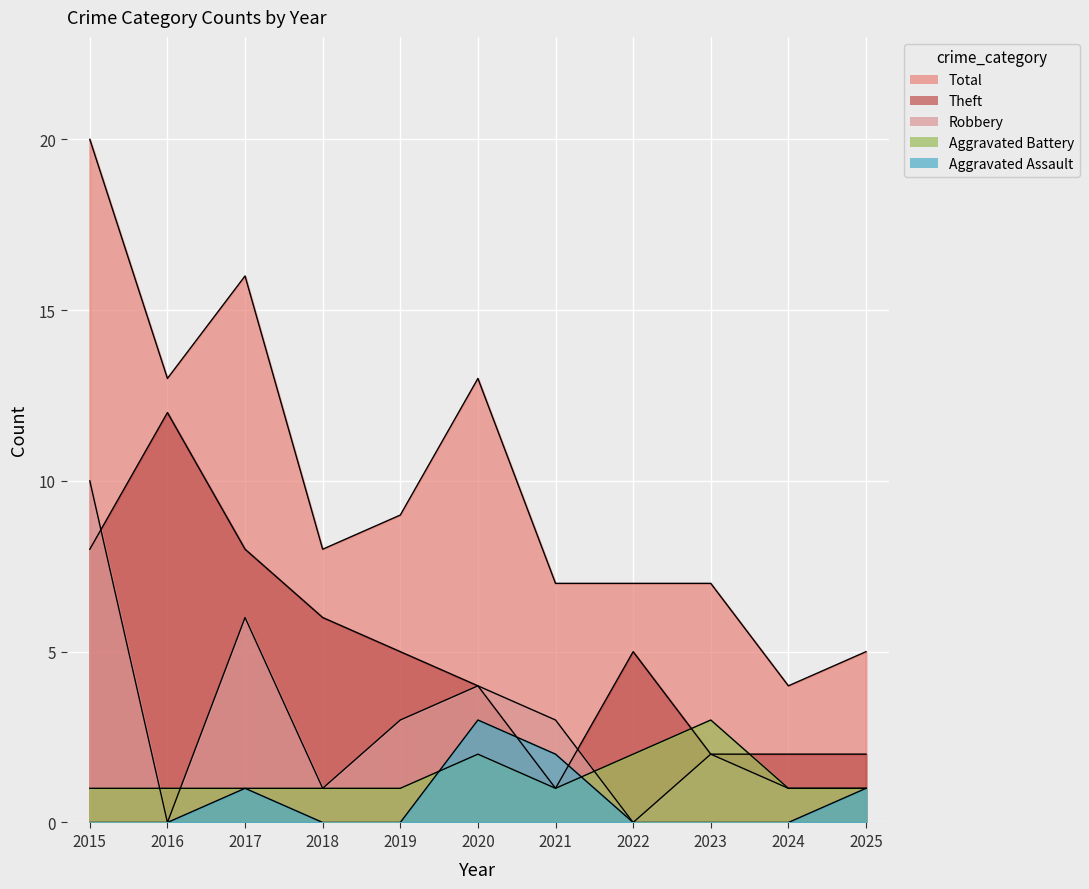

List the series in order of their peak value, highest first.

Total, Theft, Robbery, Aggravated Battery, Aggravated Assault